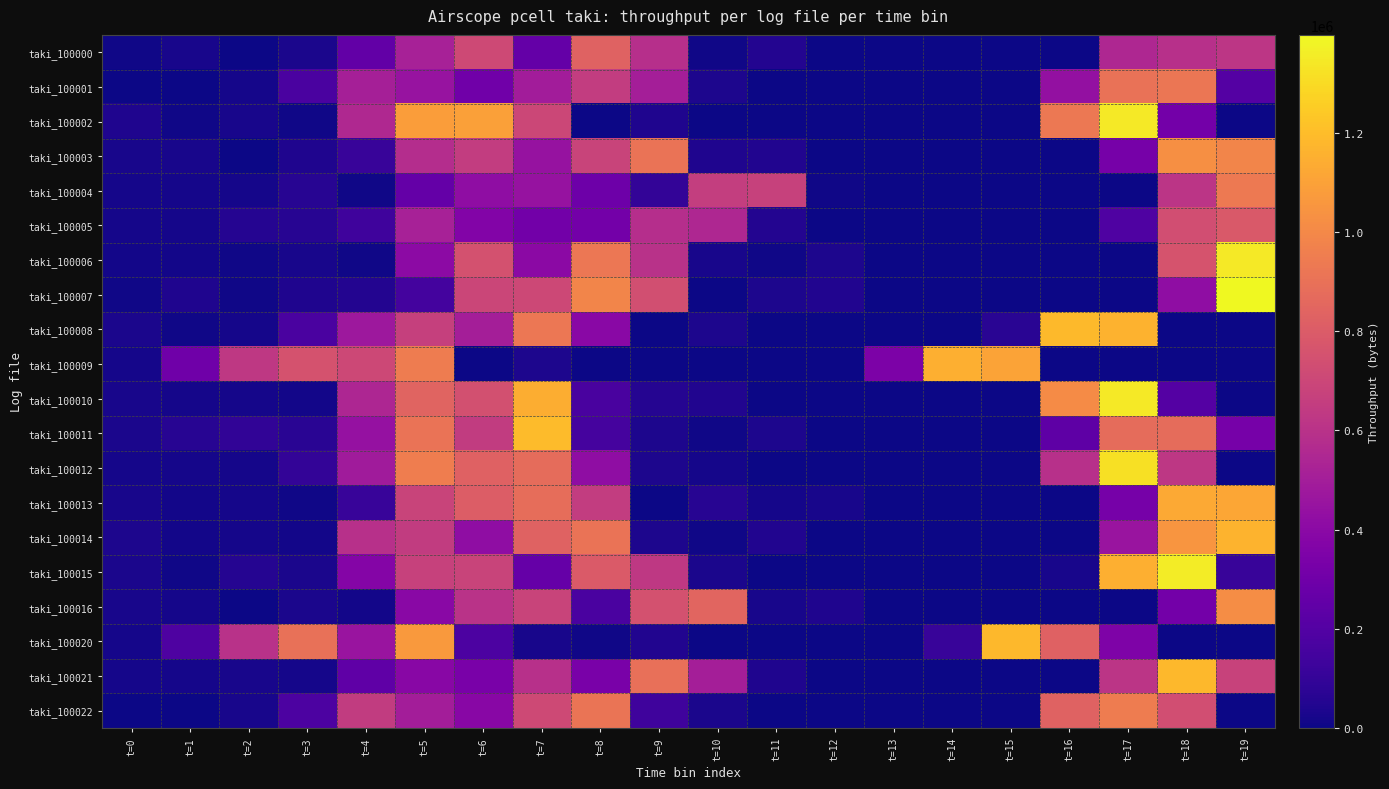

What is the difference between the highest and lowest values at t=10?

844810